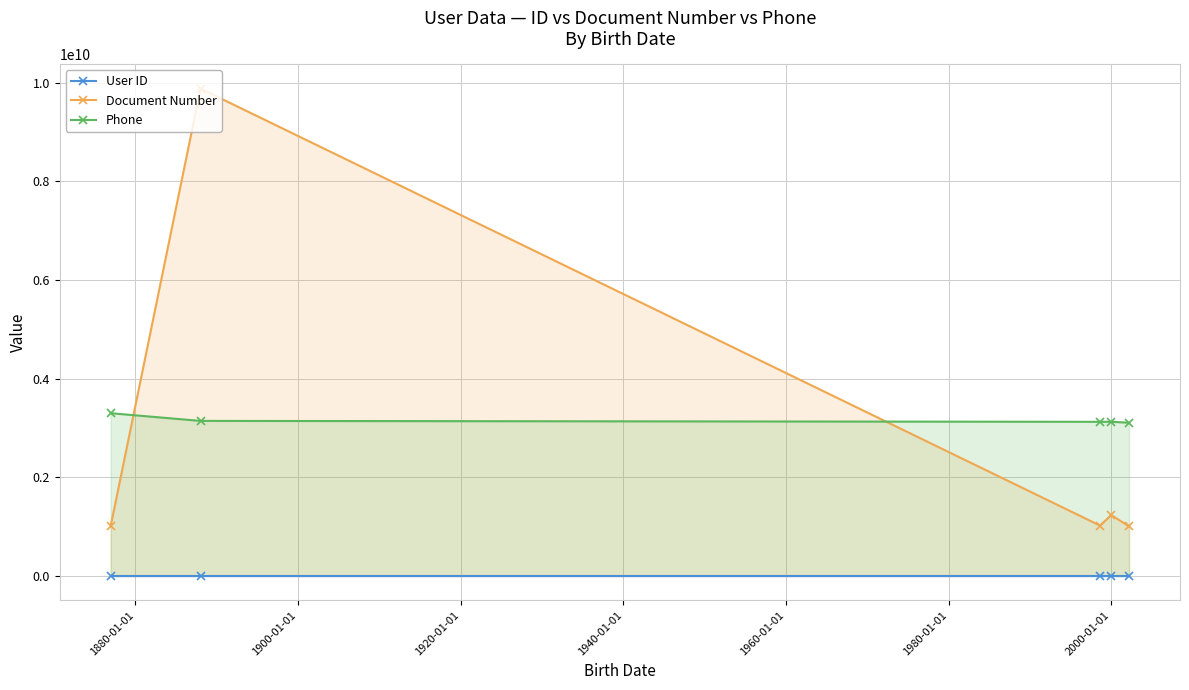

True or false: Document Number has more than 2 interior local peaks.

False